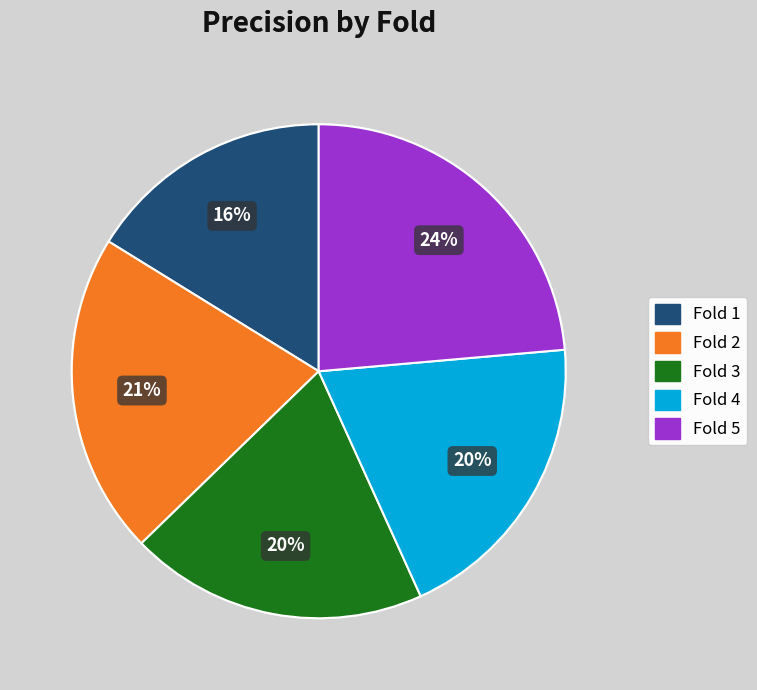

How many slices are in this pie chart?

5